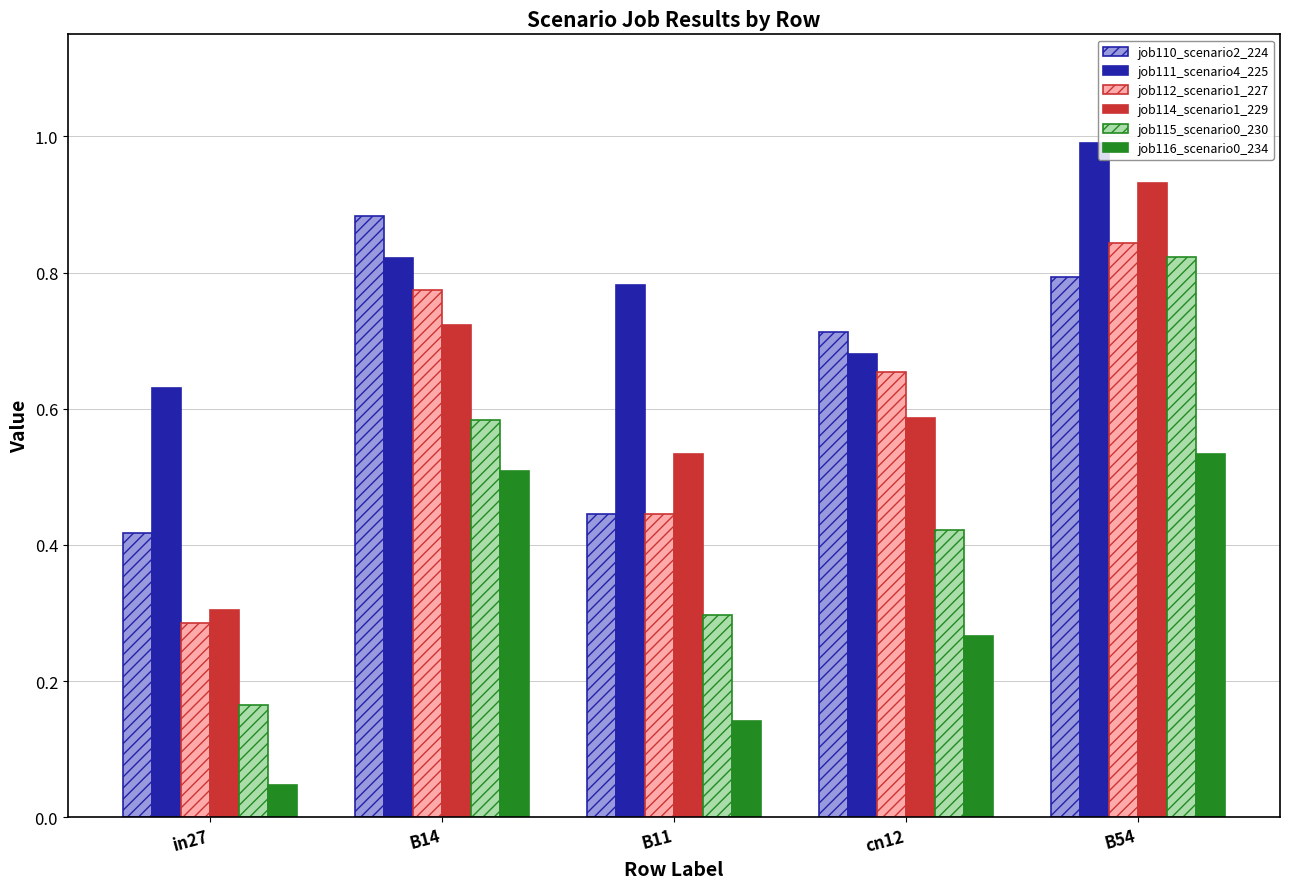

What is the sum of all job114_scenario1_229 values?

3.1